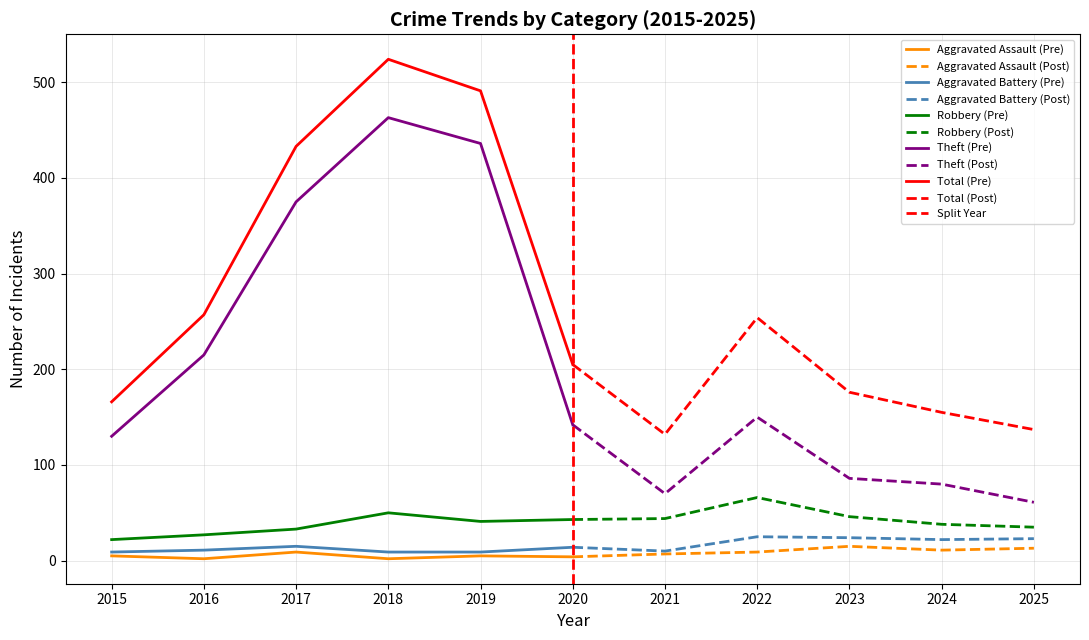

What is the sum of all Aggravated Assault values?

82